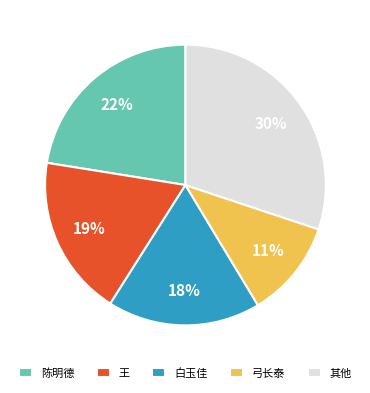

To the nearest percent, what portion does 王 represent?

19%